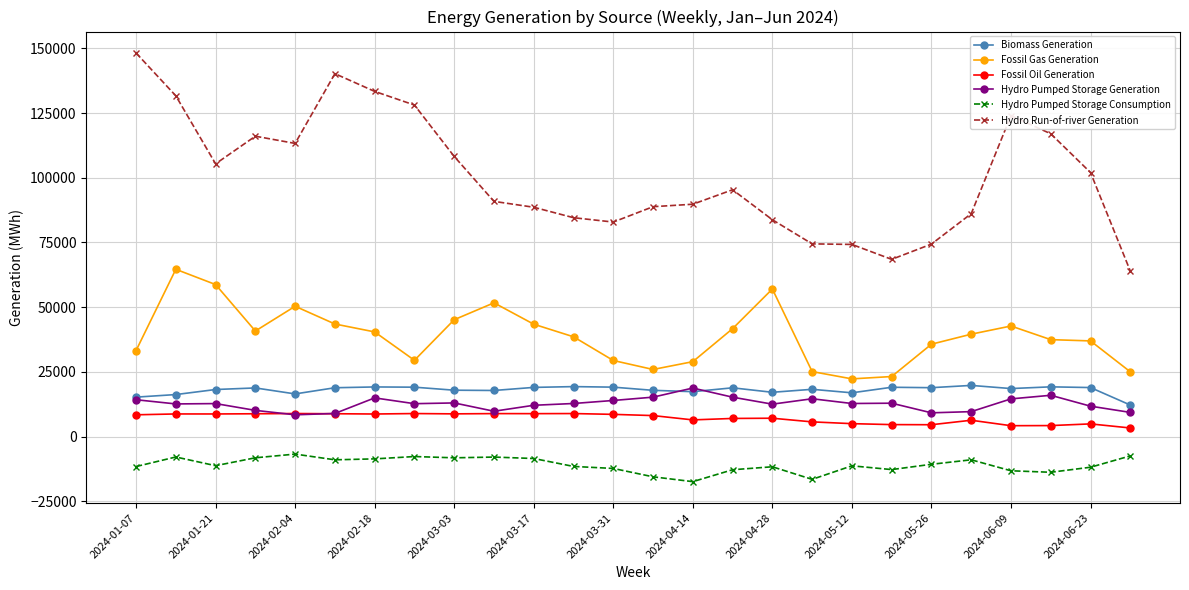

What is the value of the Fossil Gas Generation point at the 4th from the left?

40777